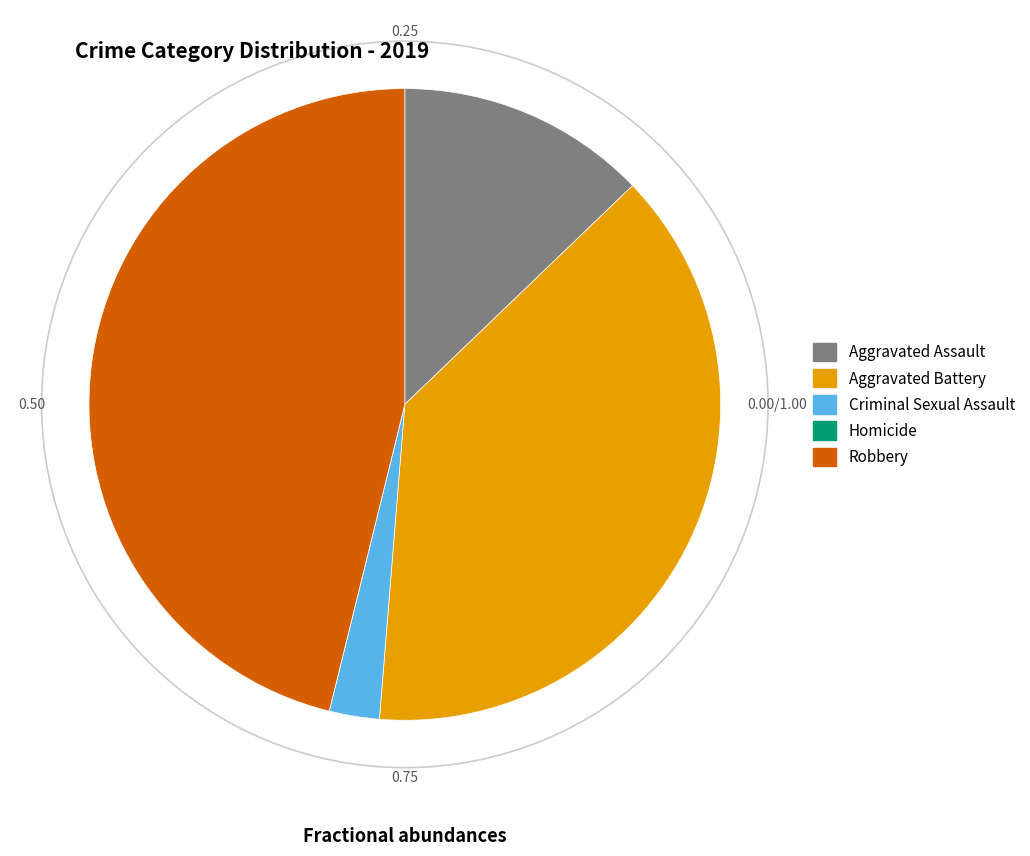

Is the sum of Robbery and Aggravated Assault greater than half?

Yes